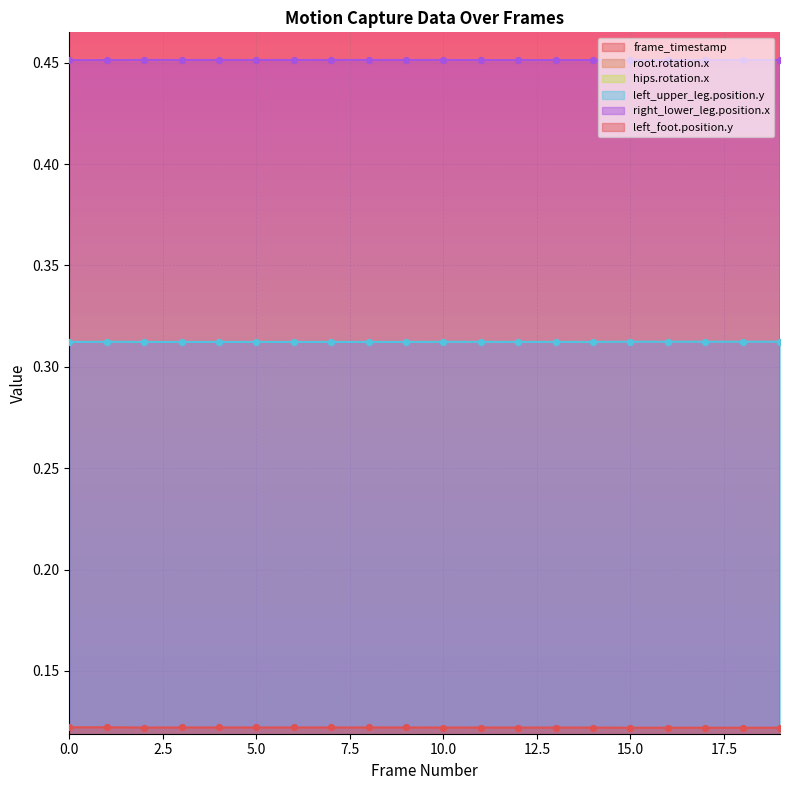

What is the total value across all series at 19?

190.9